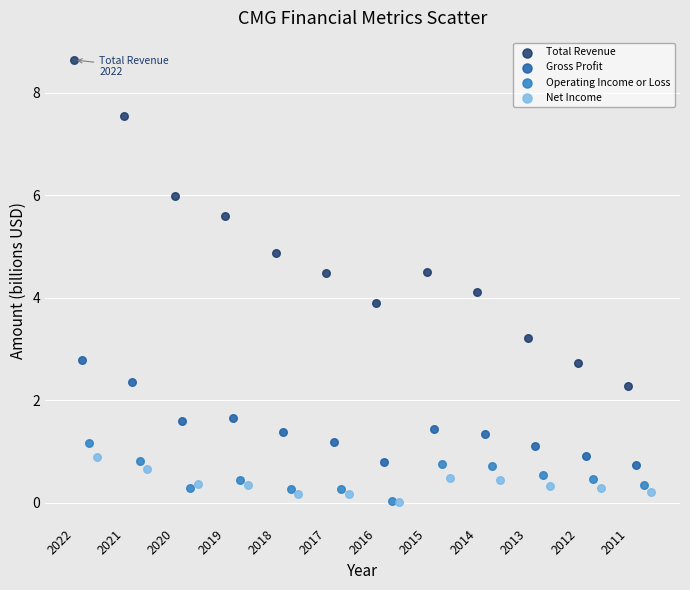

Which series contains the highest Y value?

Total Revenue